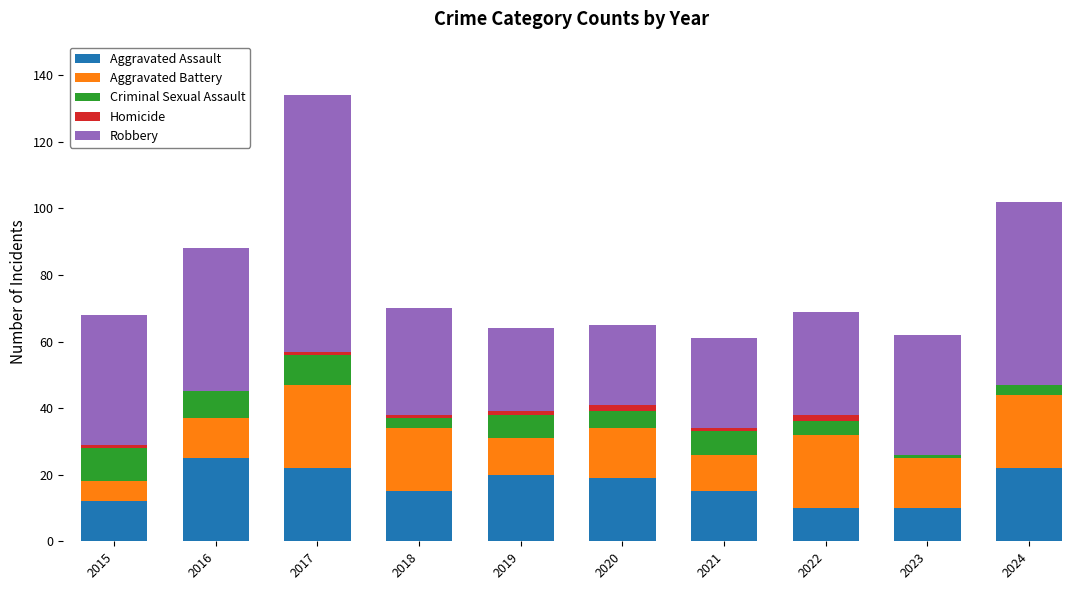

The Aggravated Assault series shows 8 at 2018. True or false?

False